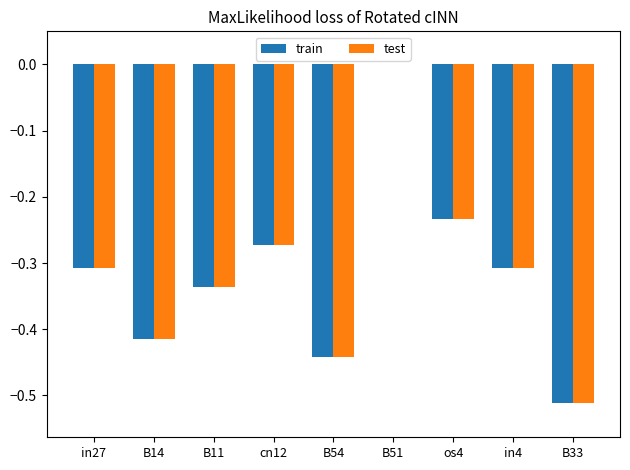

What is the difference between the train values at cn12 and B51?

0.3